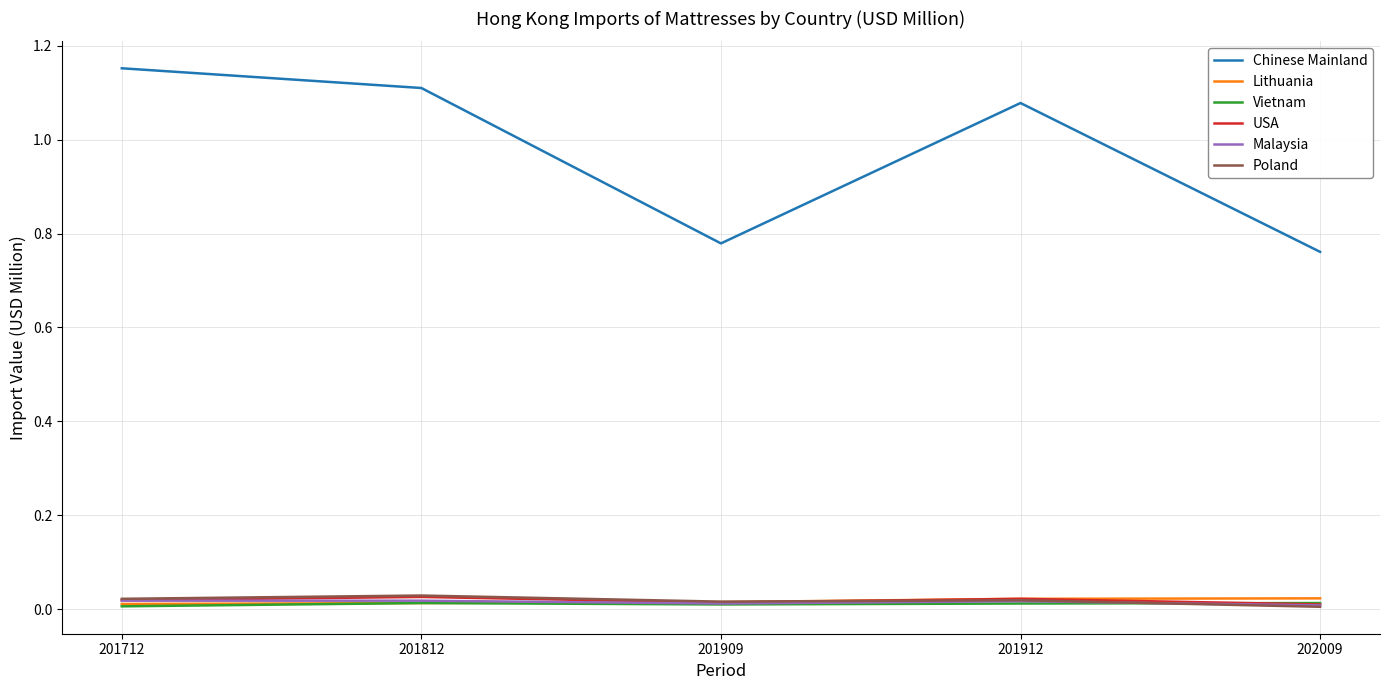

Which series has the widest spread of values?

Chinese Mainland